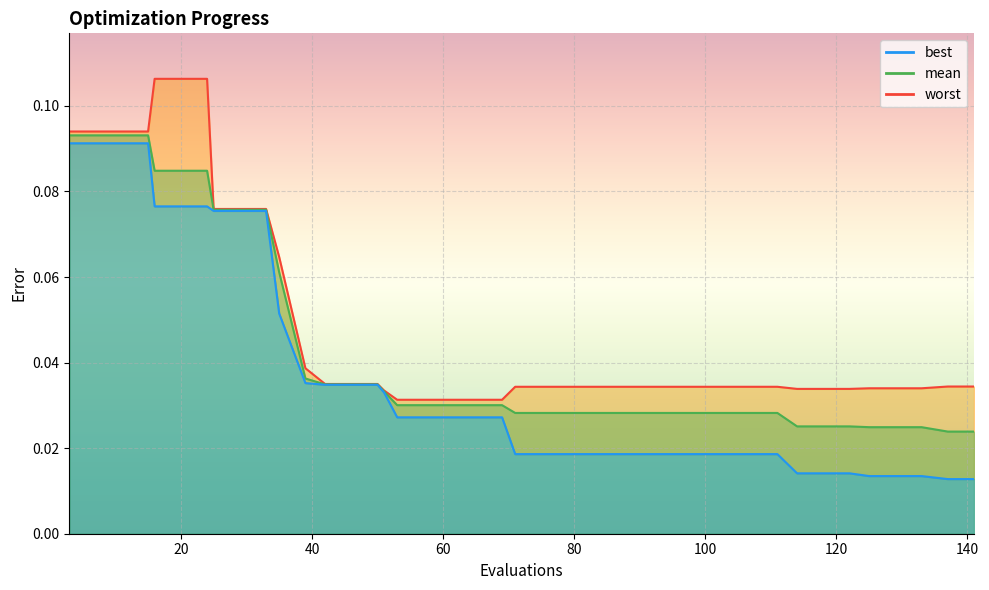

At which category does the chart reach its minimum across all series?

137